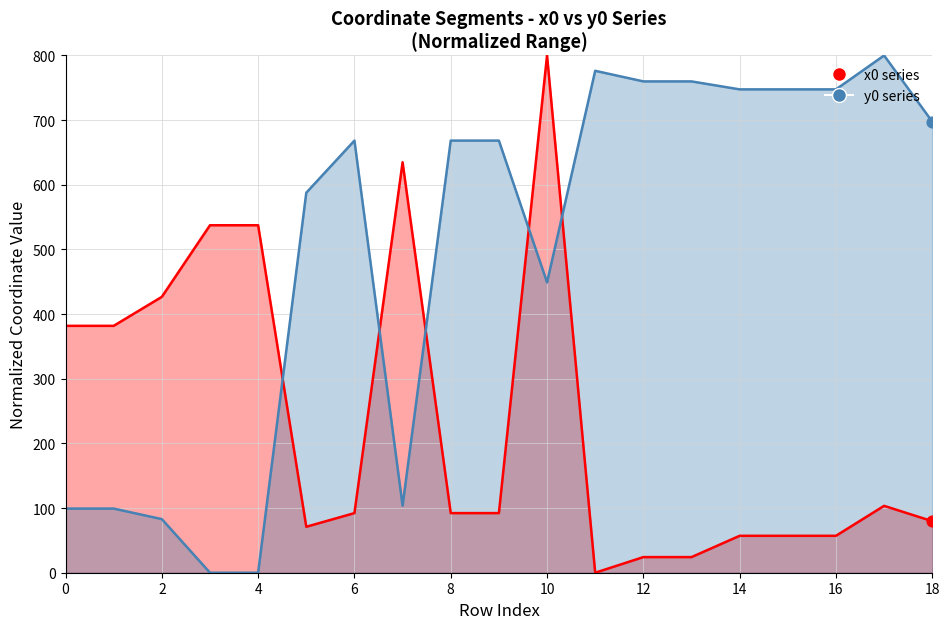

What are all the series names shown in the legend?

x0, y0